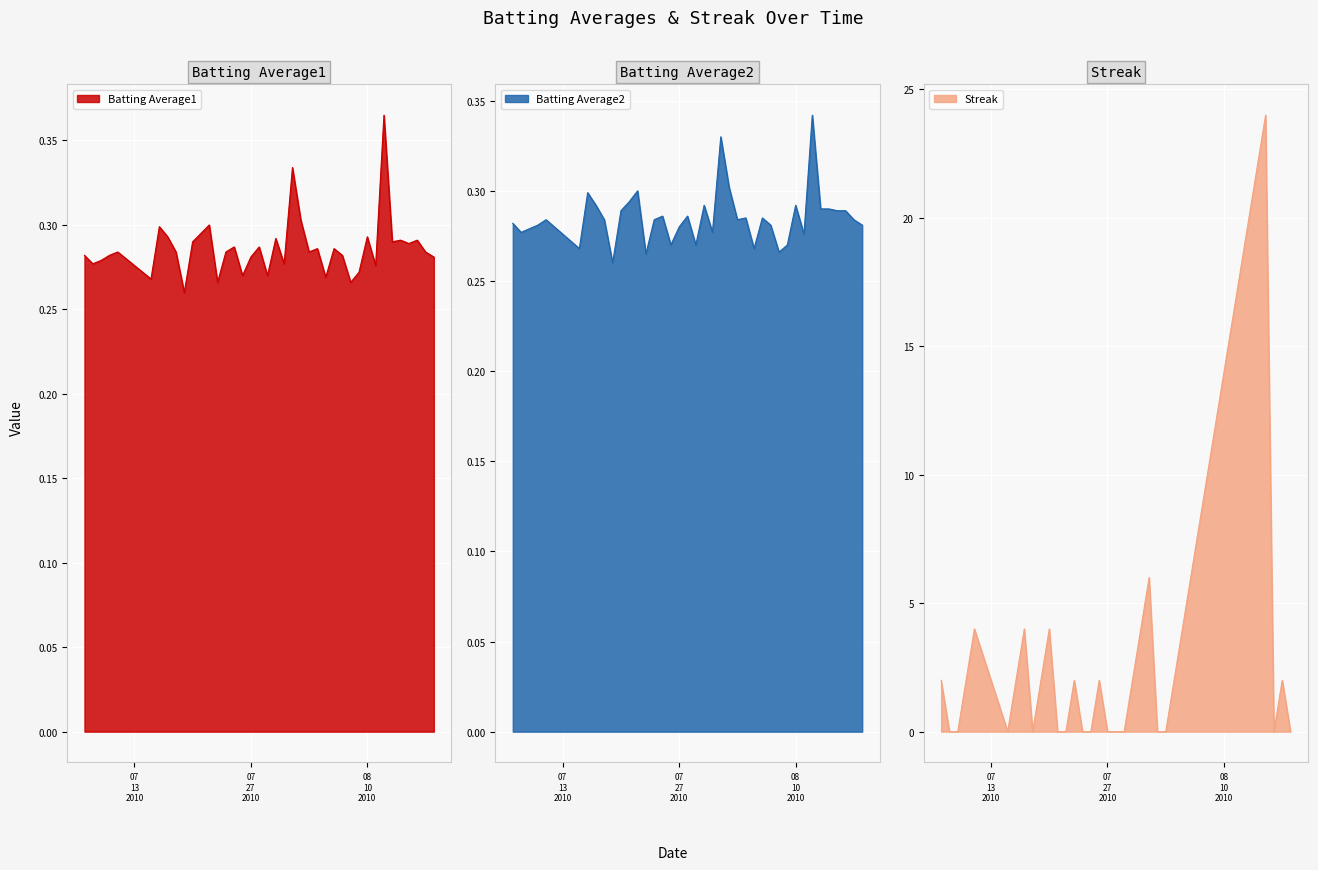

Which category has the highest value in the Batting Average2 series?

2010-08-12